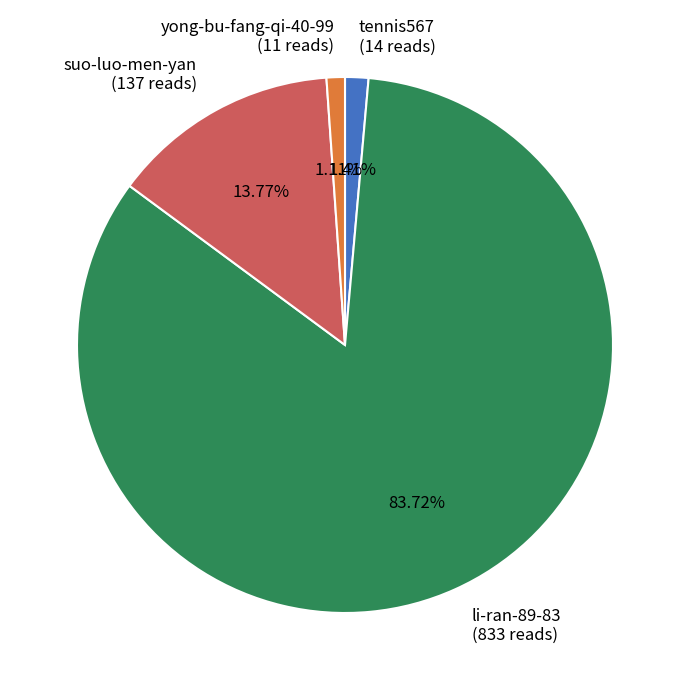

The yong-bu-fang-qi-40-99 slice represents 1% of the pie. True or false?

True